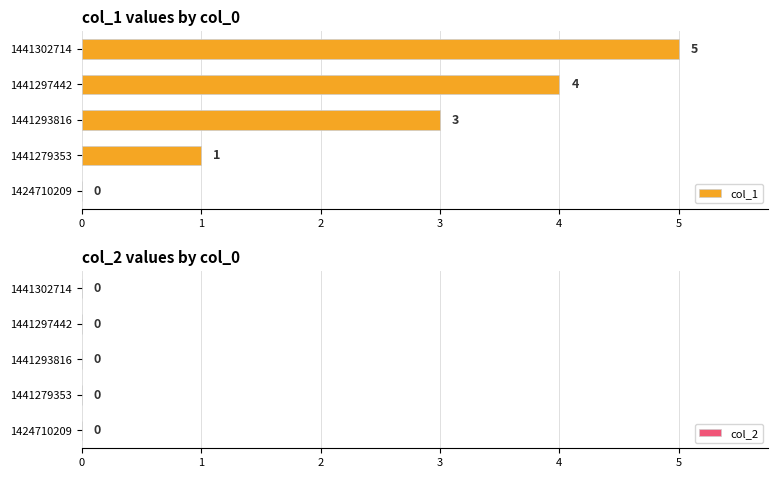

What is the sum of the values at 1441279353 and 1441293816?

4